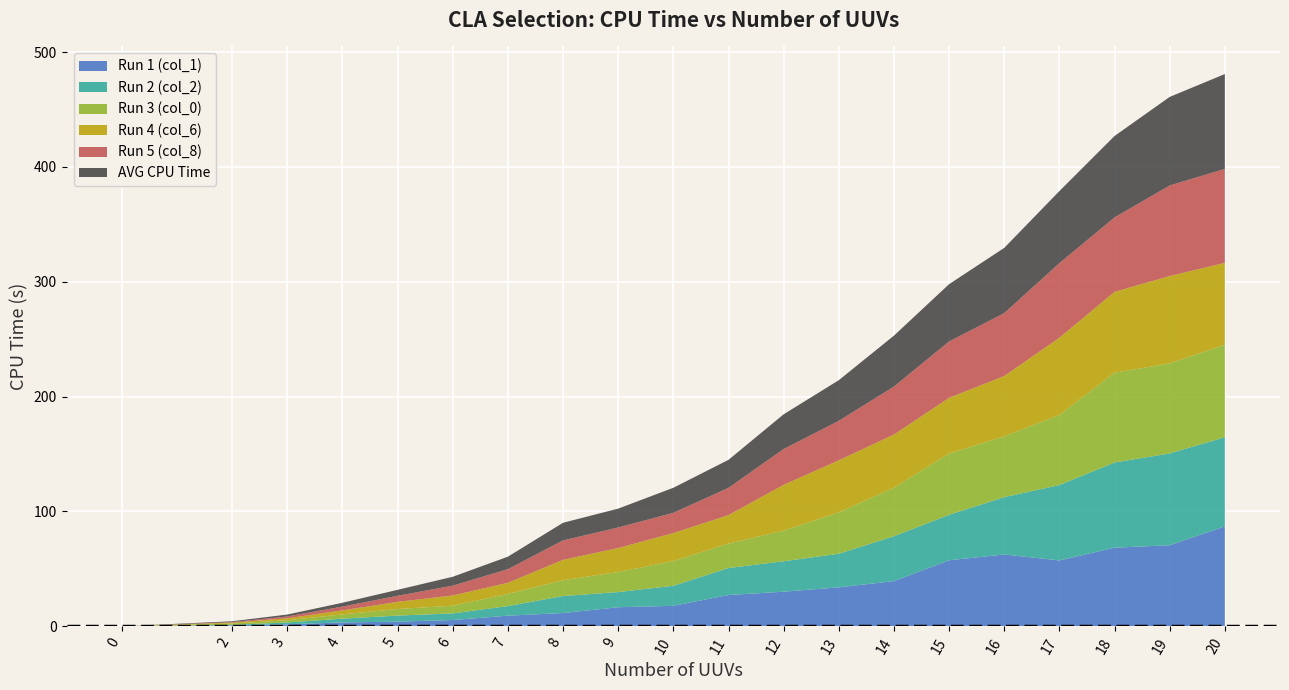

Reading left to right, transcribe all the data shown in this chart.

Run 1 (col_1): 0=0.0	2=0.9	3=1.8	4=3.4	5=4.1	6=5.4	7=9.3	8=11.5	9=16.6	10=17.8	11=27.2	12=30.1	13=33.9	14=39.3	15=57.5	16=62.5	17=57.4	18=68.4	19=70.6	20=87.0
Run 2 (col_2): 0=0.0	2=0.4	3=1.6	4=3.3	5=5.3	6=5.8	7=8.3	8=14.8	9=13.2	10=17.5	11=23.5	12=26.5	13=29.3	14=39.1	15=39.6	16=49.9	17=65.6	18=74.2	19=79.9	20=77.6
Run 3 (col_0): 0=0.0	2=1.1	3=1.9	4=3.7	5=5.7	6=6.7	7=10.7	8=13.7	9=17.5	10=21.5	11=21.3	12=26.7	13=36.0	14=42.2	15=53.4	16=52.9	17=61.0	18=78.2	19=78.4	20=80.5
Run 4 (col_6): 0=0.0	2=0.8	3=1.7	4=3.5	5=6.2	6=8.9	7=9.6	8=17.8	9=20.9	10=24.4	11=24.7	12=39.9	13=45.3	14=46.3	15=48.5	16=52.5	17=67.2	18=70.4	19=76.0	20=71.3
Run 5 (col_8): 0=0.0	2=0.5	3=1.6	4=3.3	5=5.3	6=8.6	7=11.9	8=16.9	9=17.9	10=17.6	11=23.8	12=31.2	13=34.4	14=41.8	15=49.1	16=54.8	17=64.9	18=64.8	19=78.8	20=81.8
AVG CPU Time: 0=0.0	2=0.7	3=1.7	4=3.3	5=5.2	6=7.7	7=10.9	8=15.4	9=16.4	10=21.8	11=24.4	12=30.2	13=35.4	14=44.4	15=49.9	16=56.8	17=62.8	18=70.9	19=77.1	20=82.6